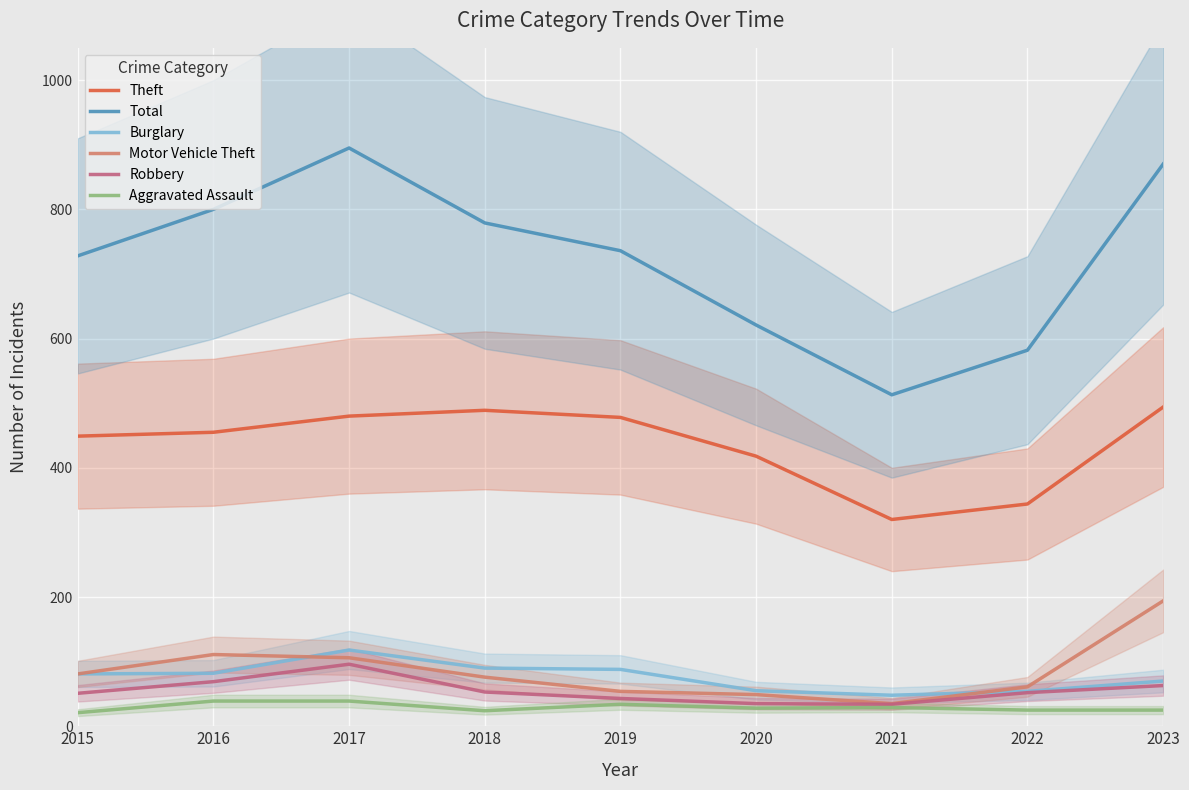

How many lines are shown in the chart?

6